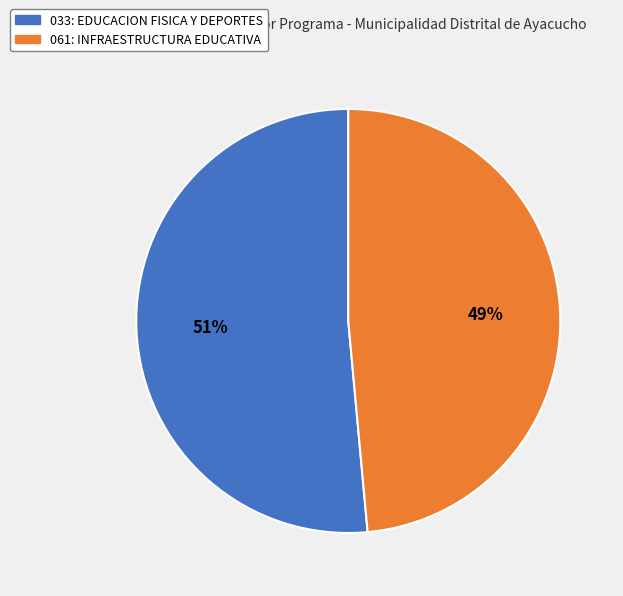

To the nearest percent, what portion does 061: INFRAESTRUCTURA EDUCATIVA represent?

49%